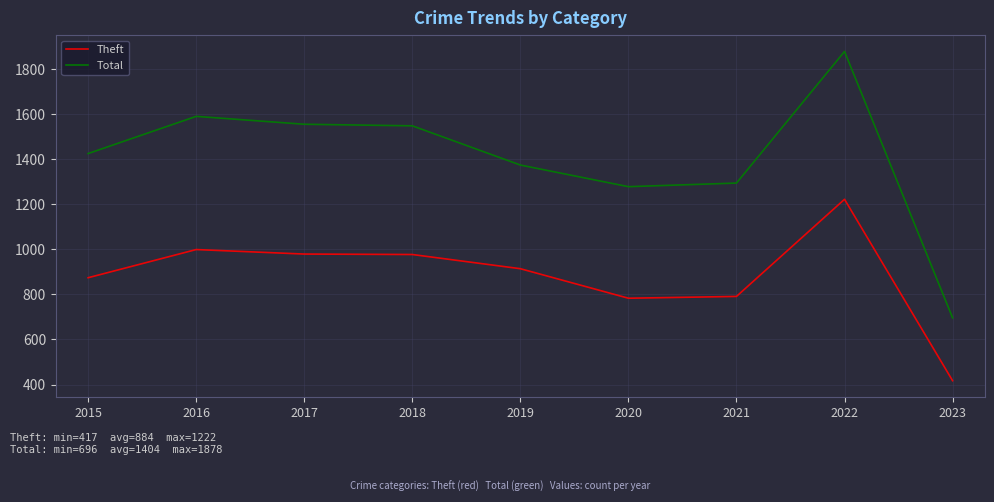

What is the total value across all series at 2020?

2061